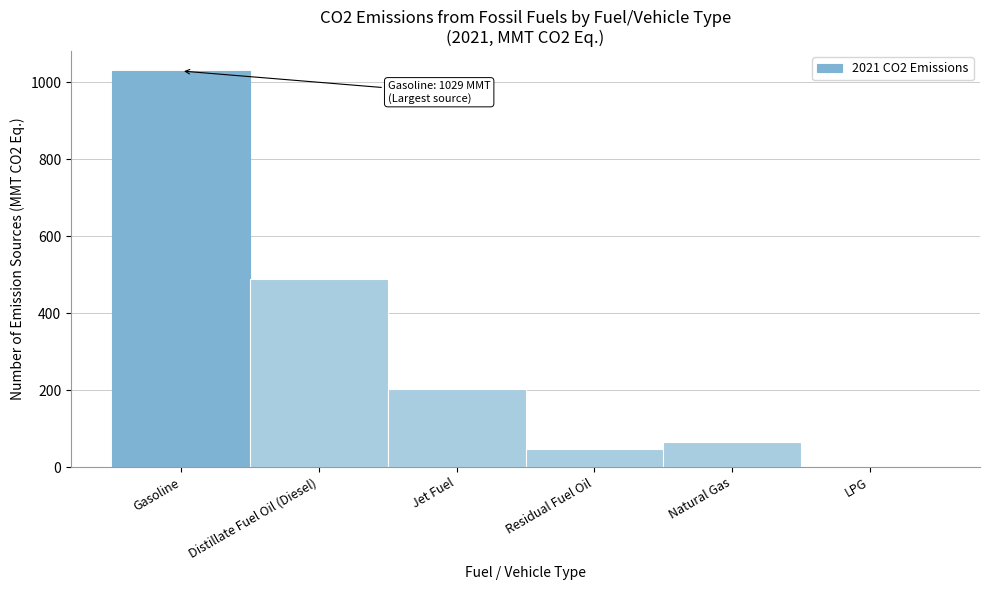

Reading left to right, what are all the values shown in this chart?

Gasoline=1029	Distillate Fuel Oil (Diesel)=488	Jet Fuel=203	Residual Fuel Oil=46	Natural Gas=65	LPG=0